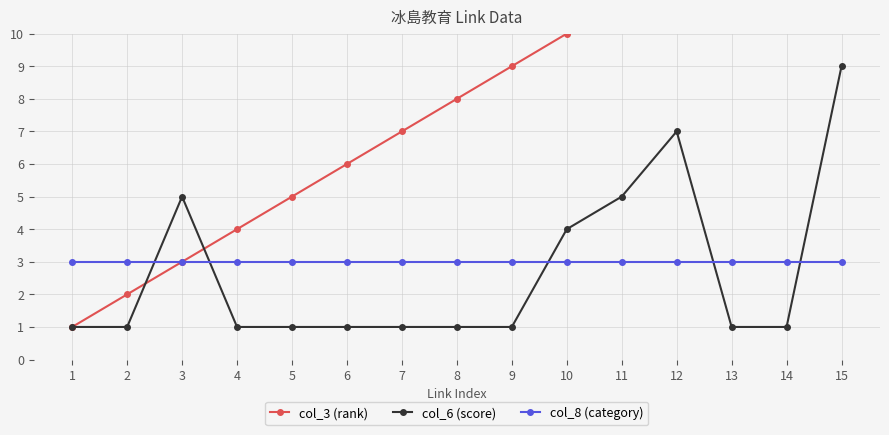

What is the average value of the col_3 (rank) series?

8